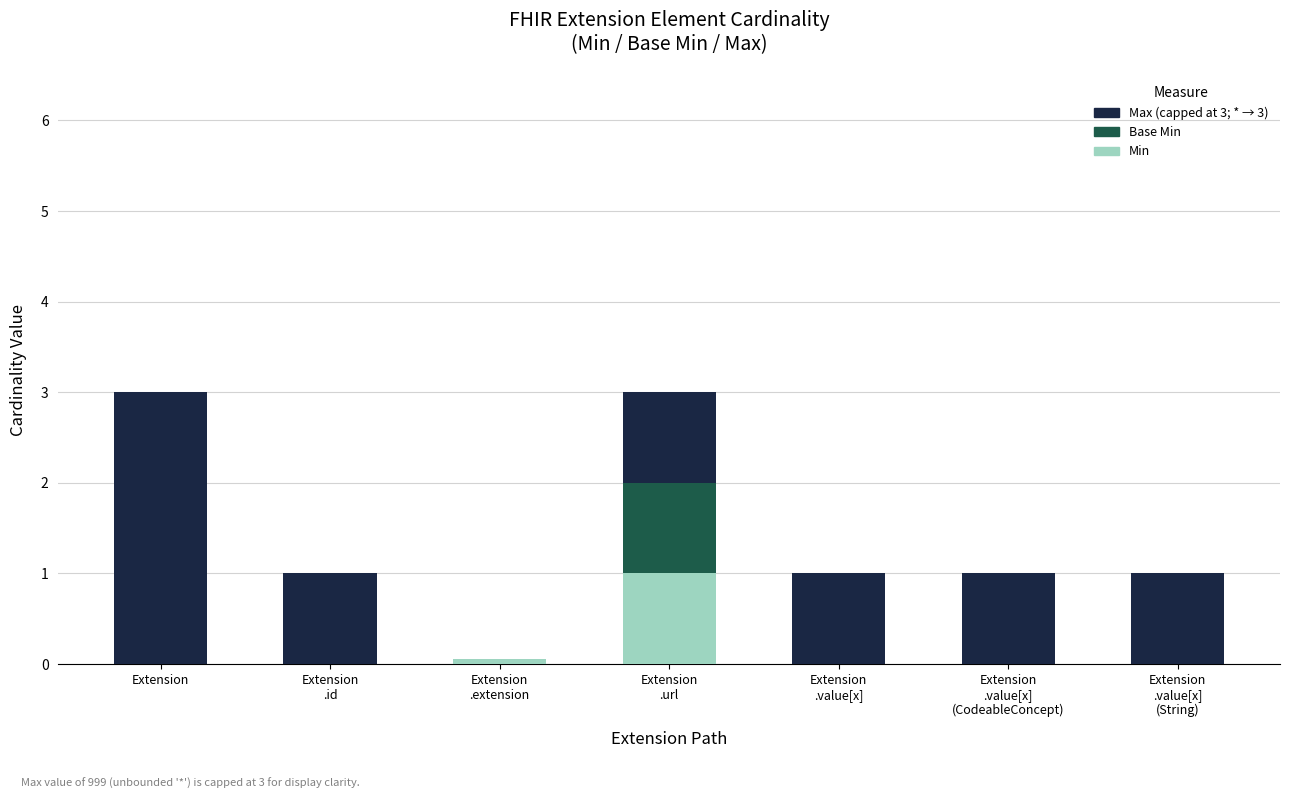

What is the sum of all Max (capped) values?

8